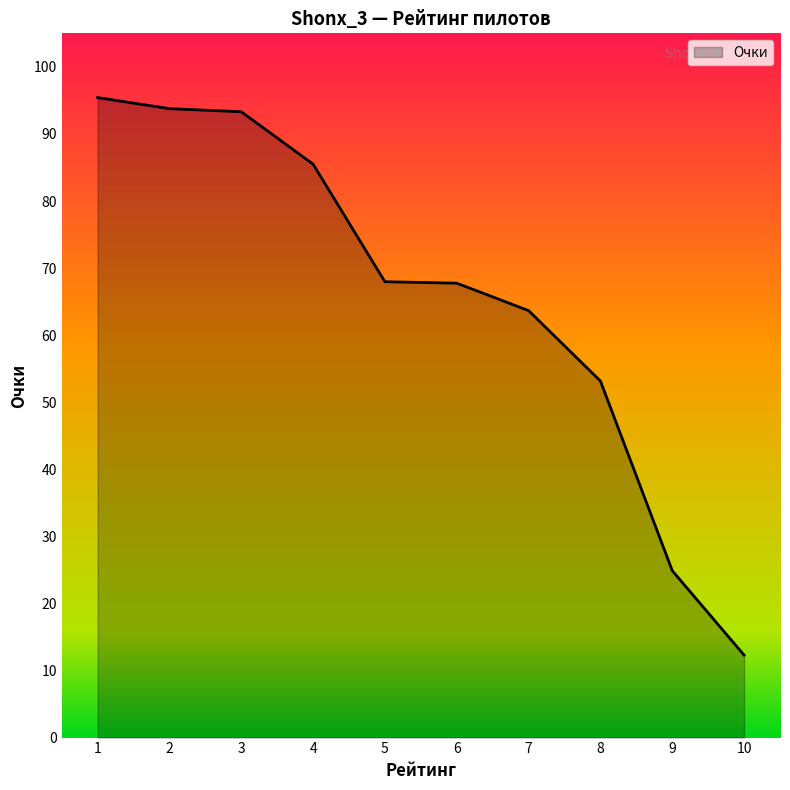

What is the difference between the values at 1 and 8?

42.3